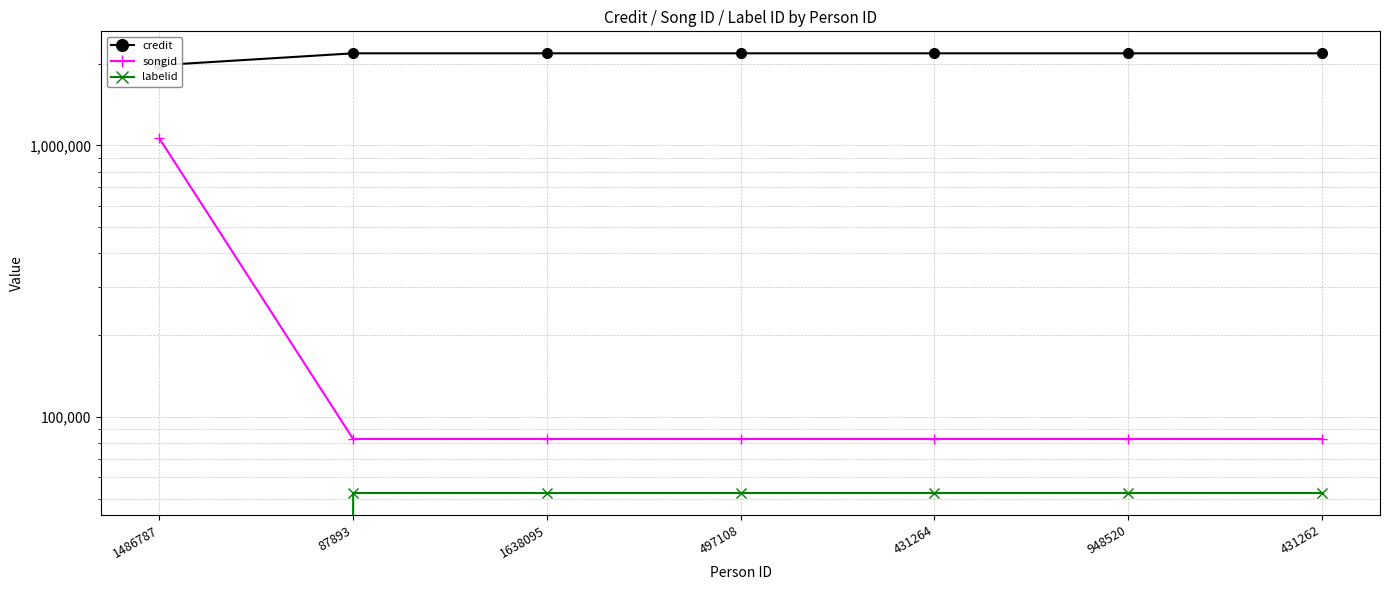

True or false: labelid and songid cross at least once.

False